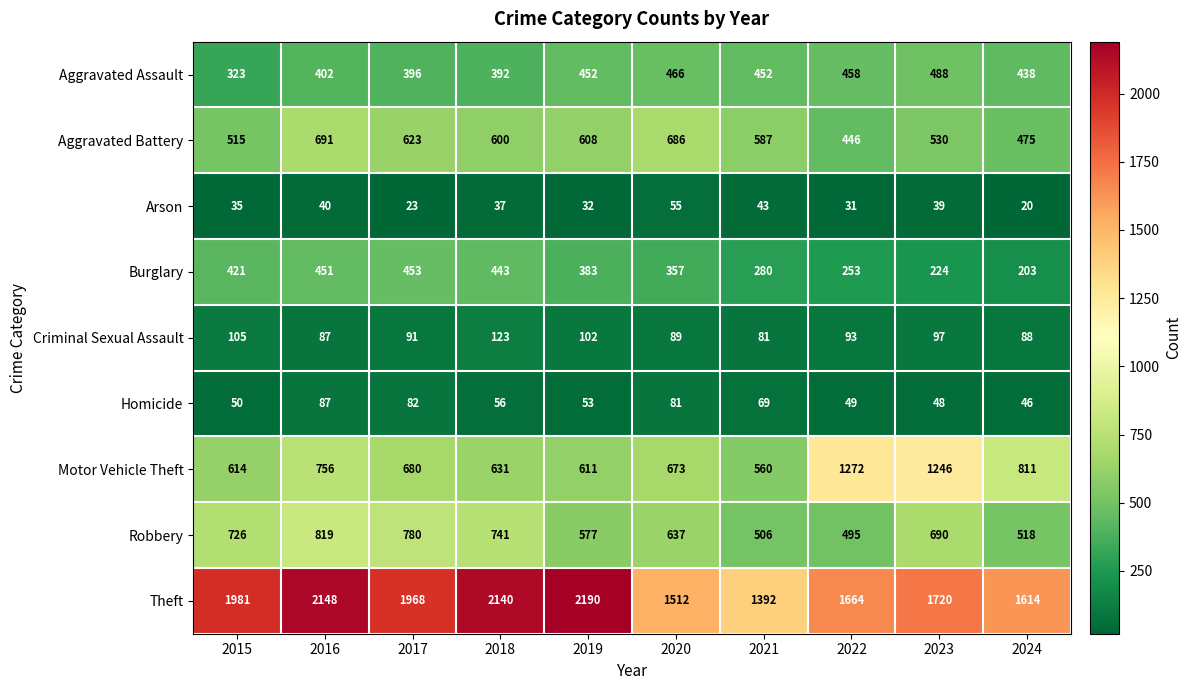

Is the value of Homicide at 2022 greater than the value of Motor Vehicle Theft at 2019?

No